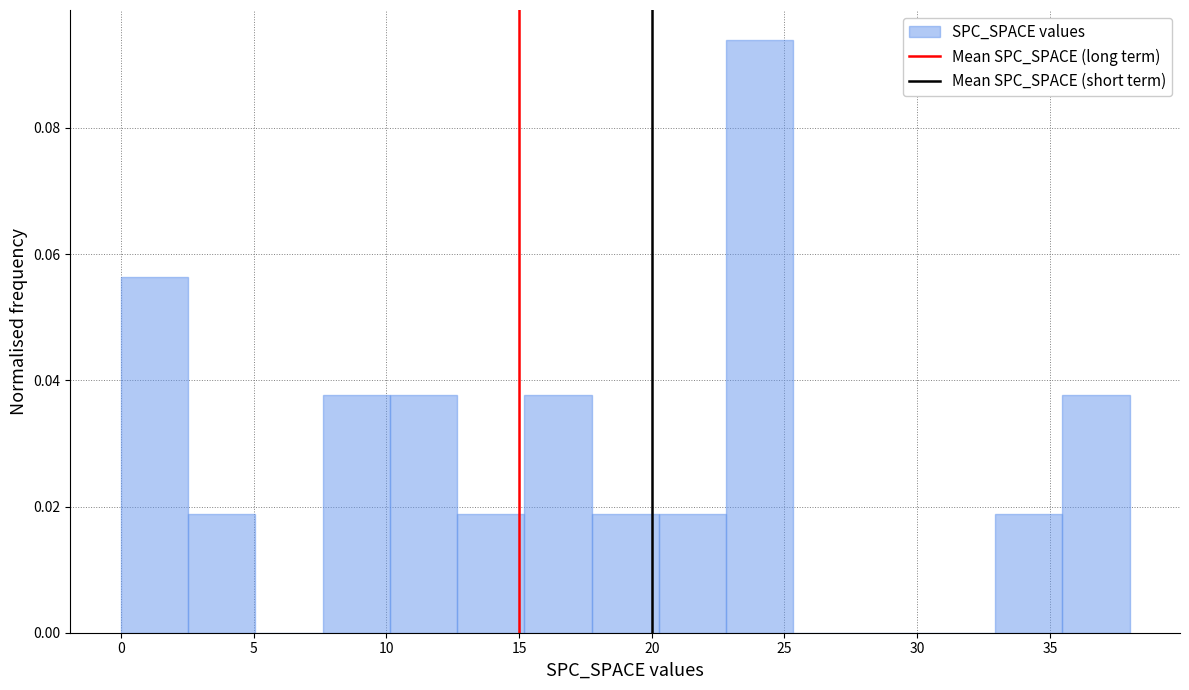

How tall is the bar that spans 15.0 to 17.5 on the x-axis? Neither the bar edges nor the heights are printed on the chart, so give them approximately, as read against the axes.

0.038